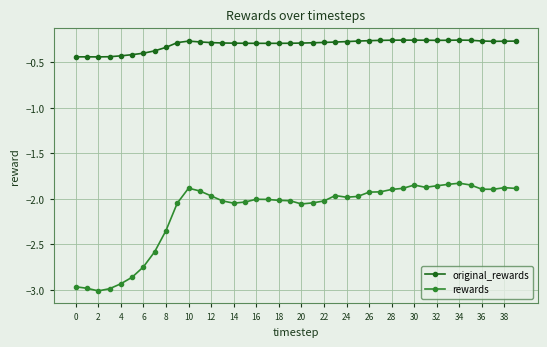

Which series has the widest spread of values?

rewards